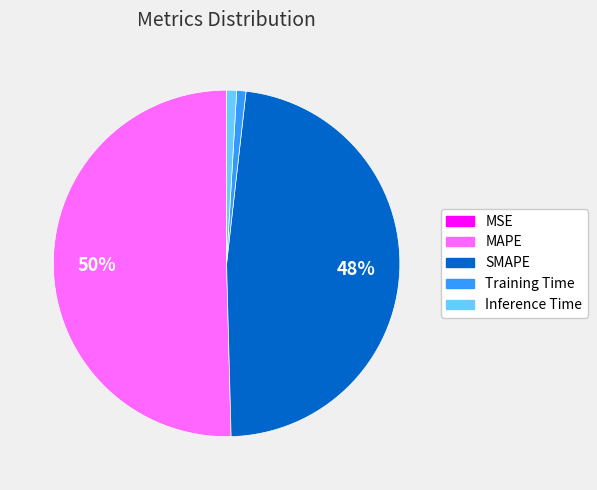

What is the largest slice in the pie chart?

MAPE